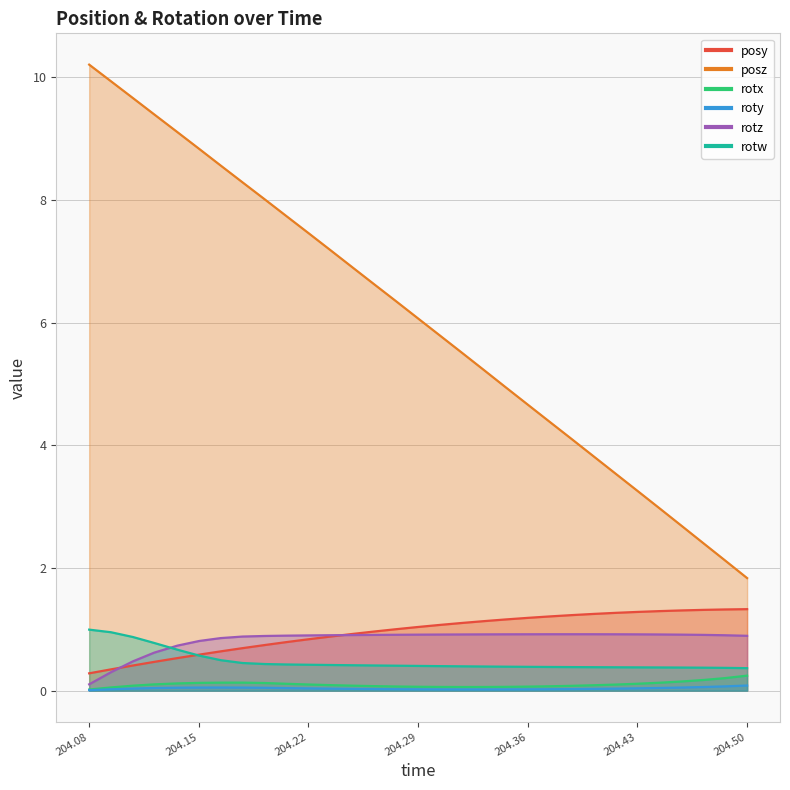

At 204.3875, list the series in order from smallest to largest.

roty, rotx, rotw, rotz, posy, posz